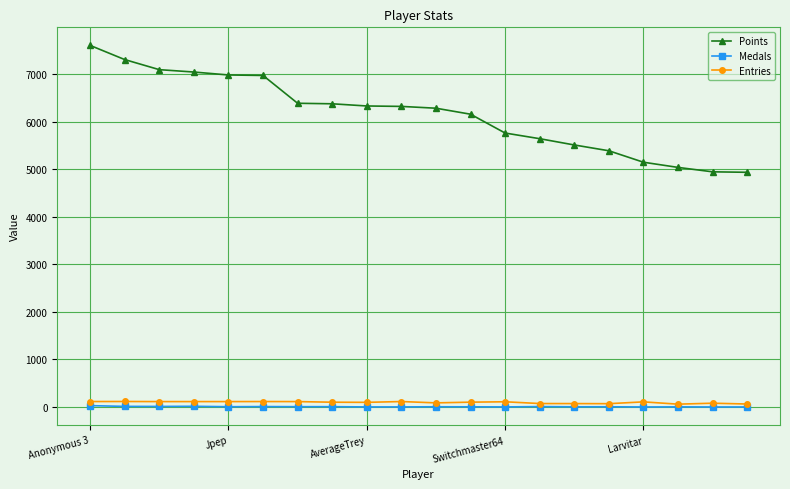

Which series has the largest total across all categories?

Points